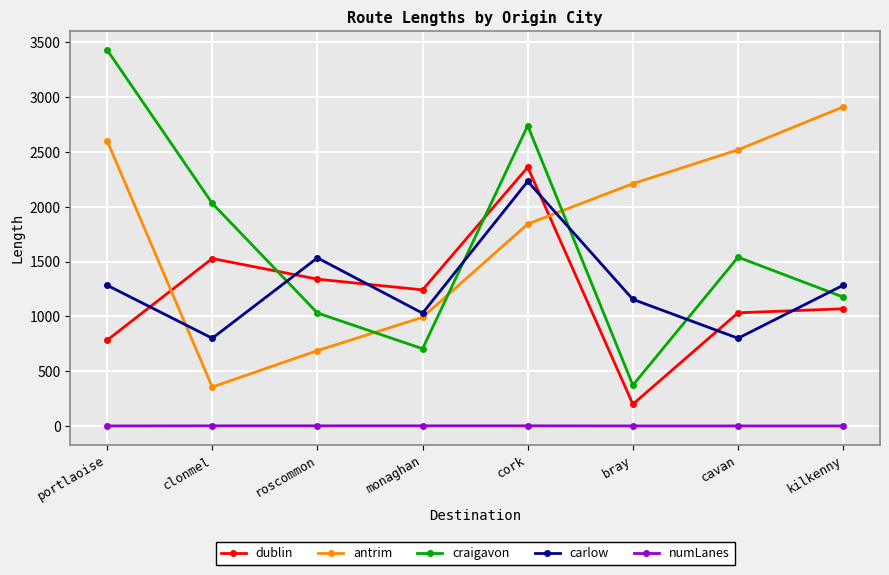

What are all the series names shown in the legend?

dublin, antrim, craigavon, carlow, numLanes